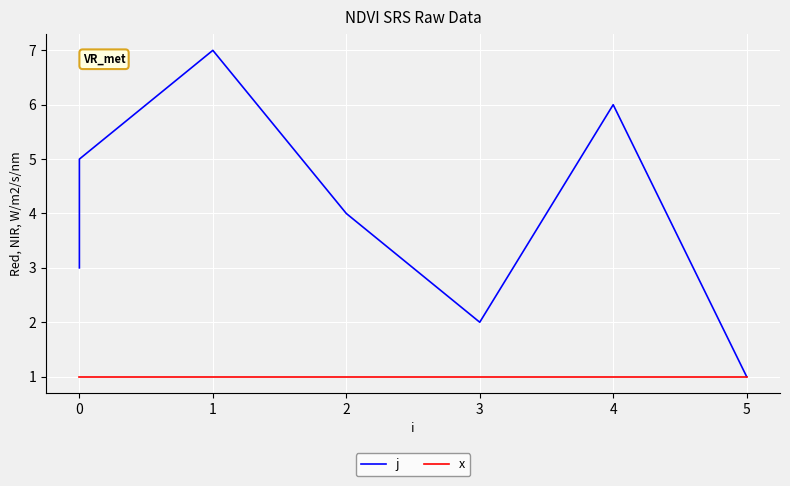

The value of x at 0 is 0. True or false?

False